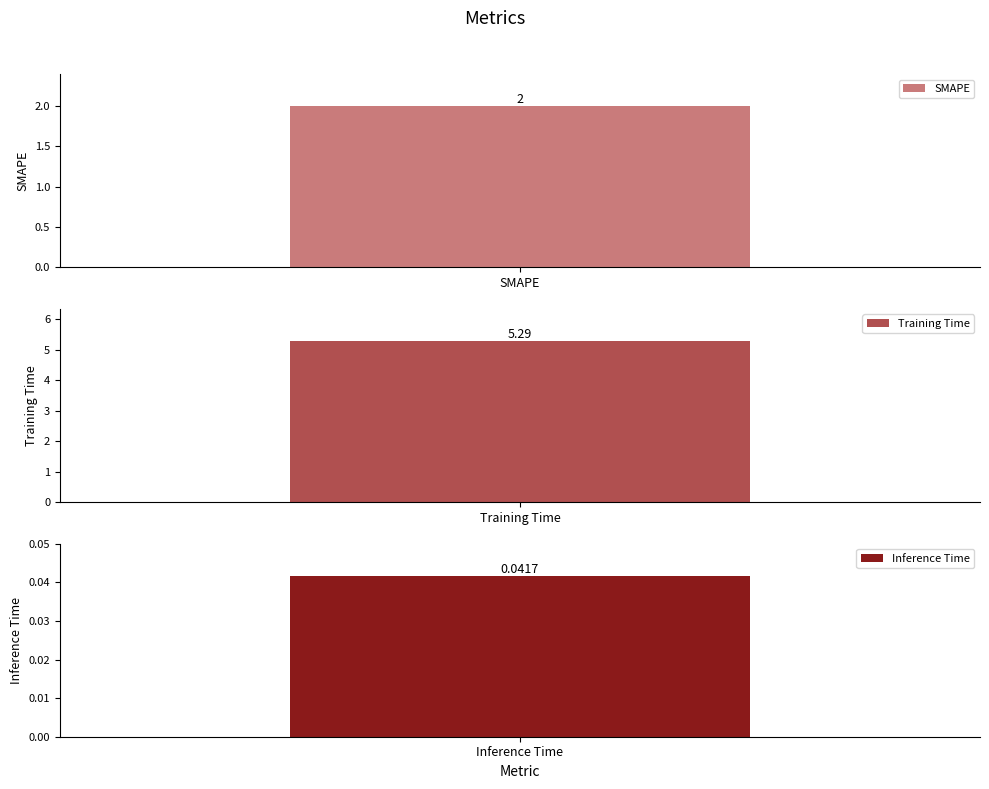

Which label corresponds to the largest value in the chart?

Training Time